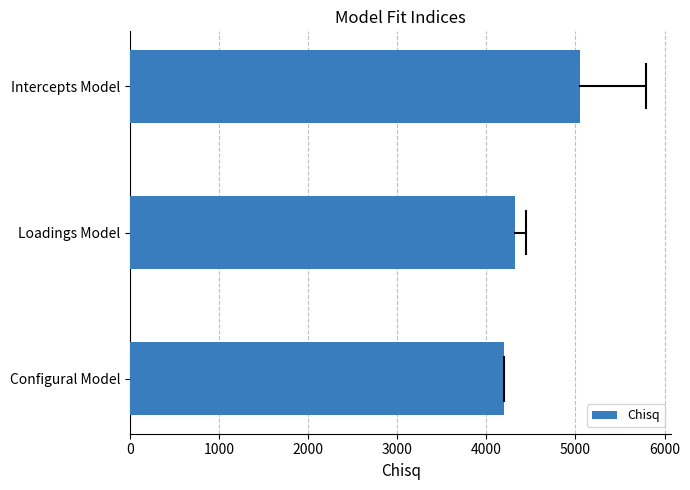

What is the difference between the second highest and minimum values?

122.4